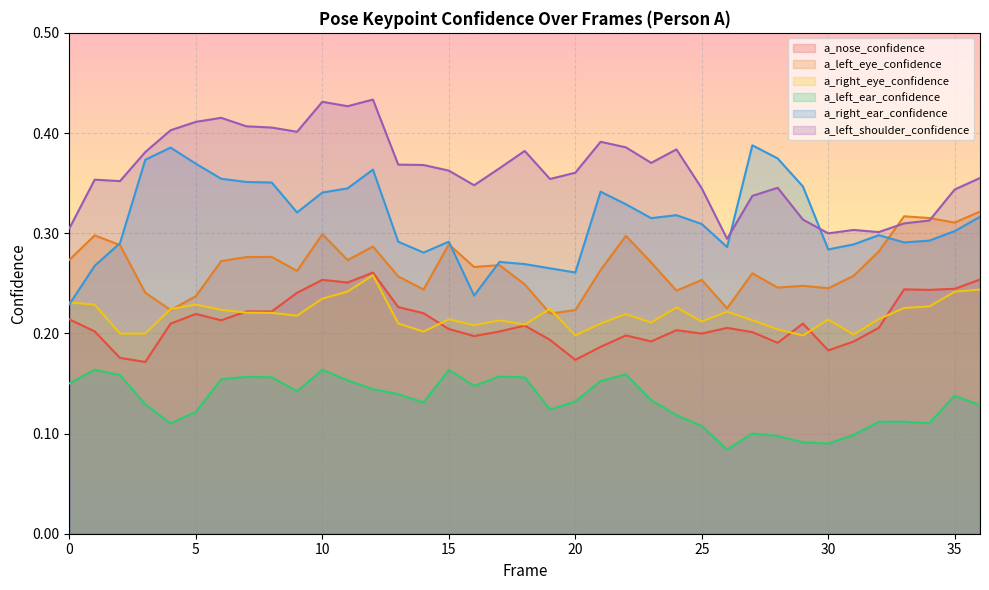

True or false: a_left_shoulder_confidence and a_right_eye_confidence cross at least once.

False